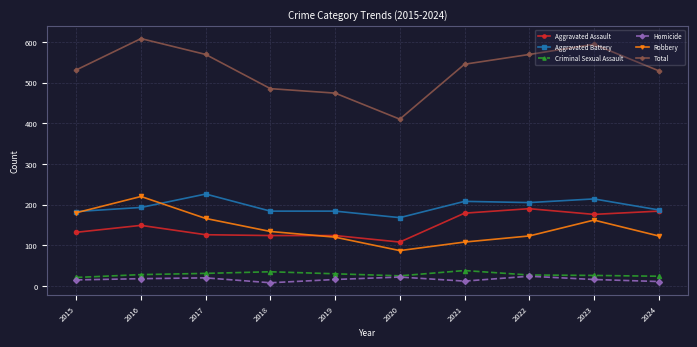

The Aggravated Assault series shows 42 at 2021. True or false?

False